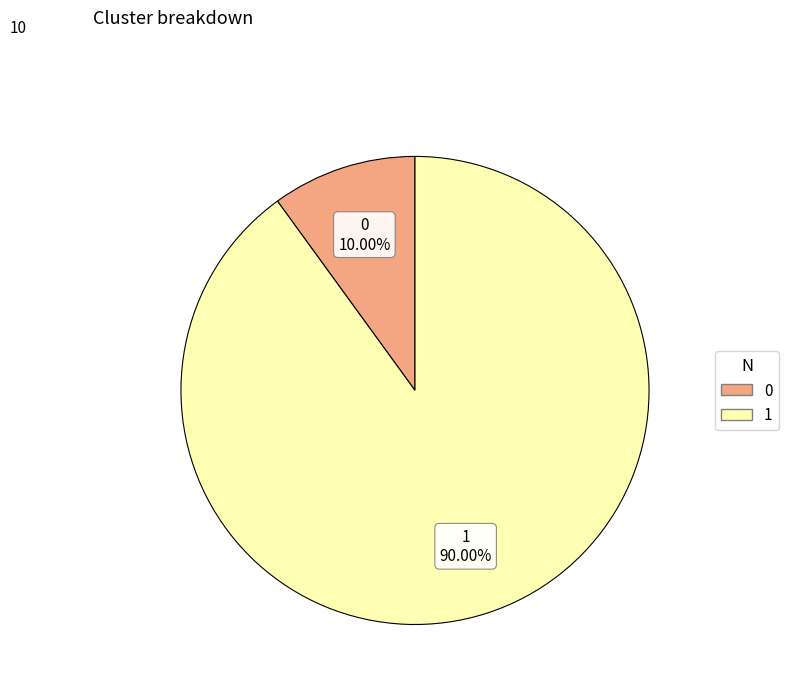

Approximately how many times larger is the value at 1 compared to 0?

9.0